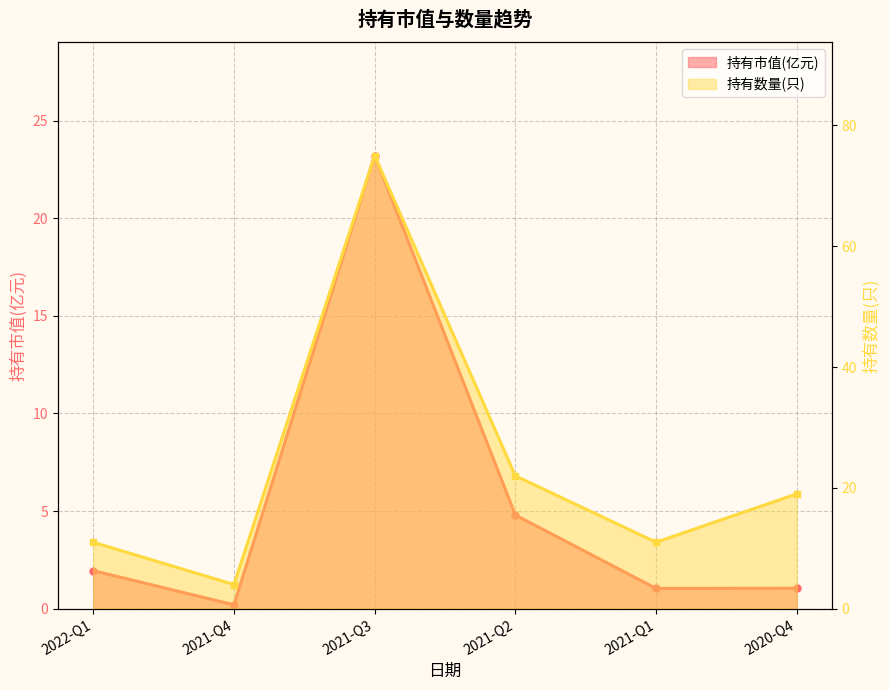

At which category is the sum across all series the highest?

2021-Q3